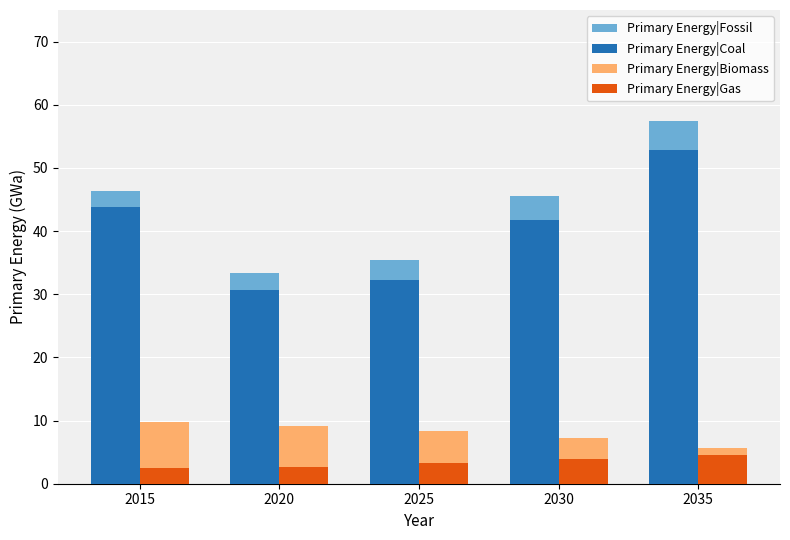

At 2025, list the series in order from smallest to largest.

Primary Energy|Gas, Primary Energy|Biomass, Primary Energy|Coal, Primary Energy|Fossil